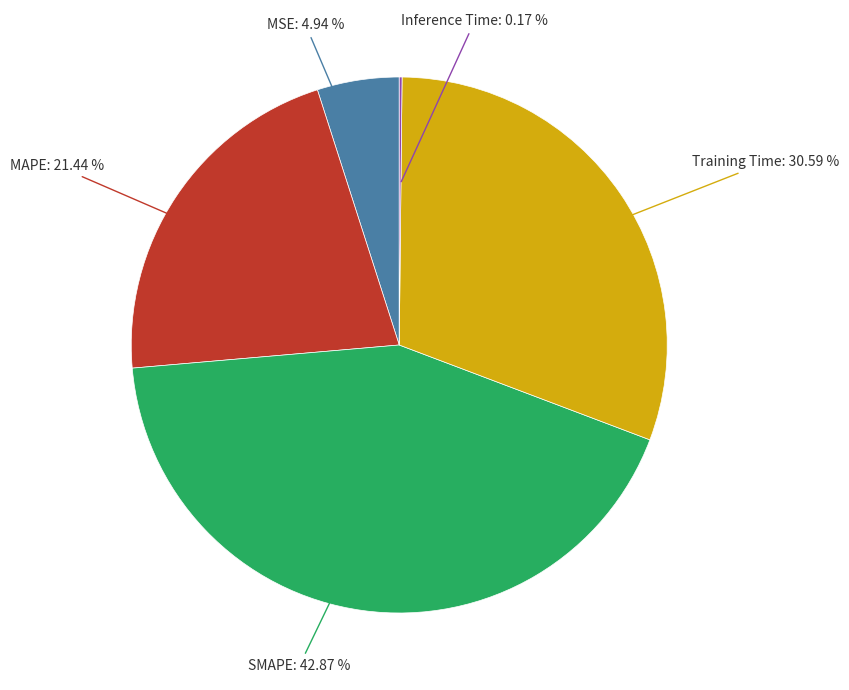

What is the largest slice in the pie chart?

SMAPE